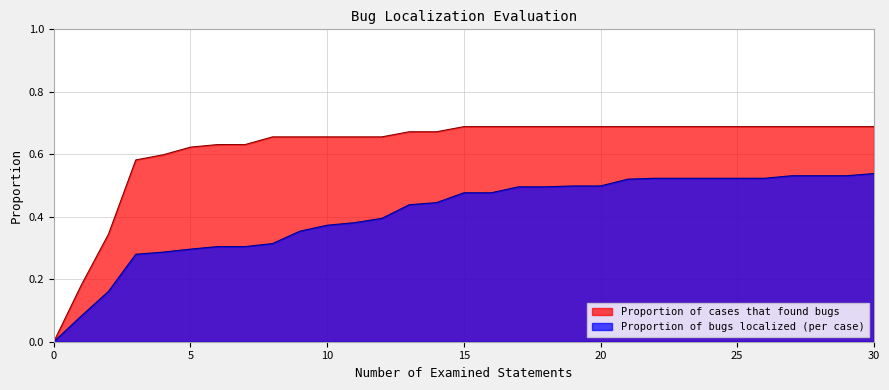

How many values in the Proportion of cases that found bugs series exceed 0?

30